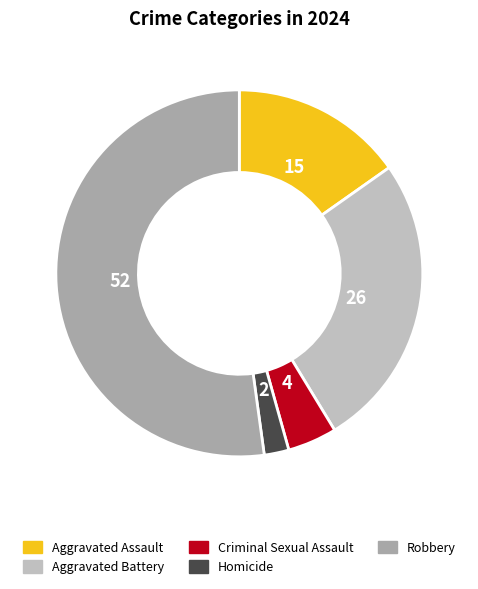

Is there a majority slice in this chart?

Yes